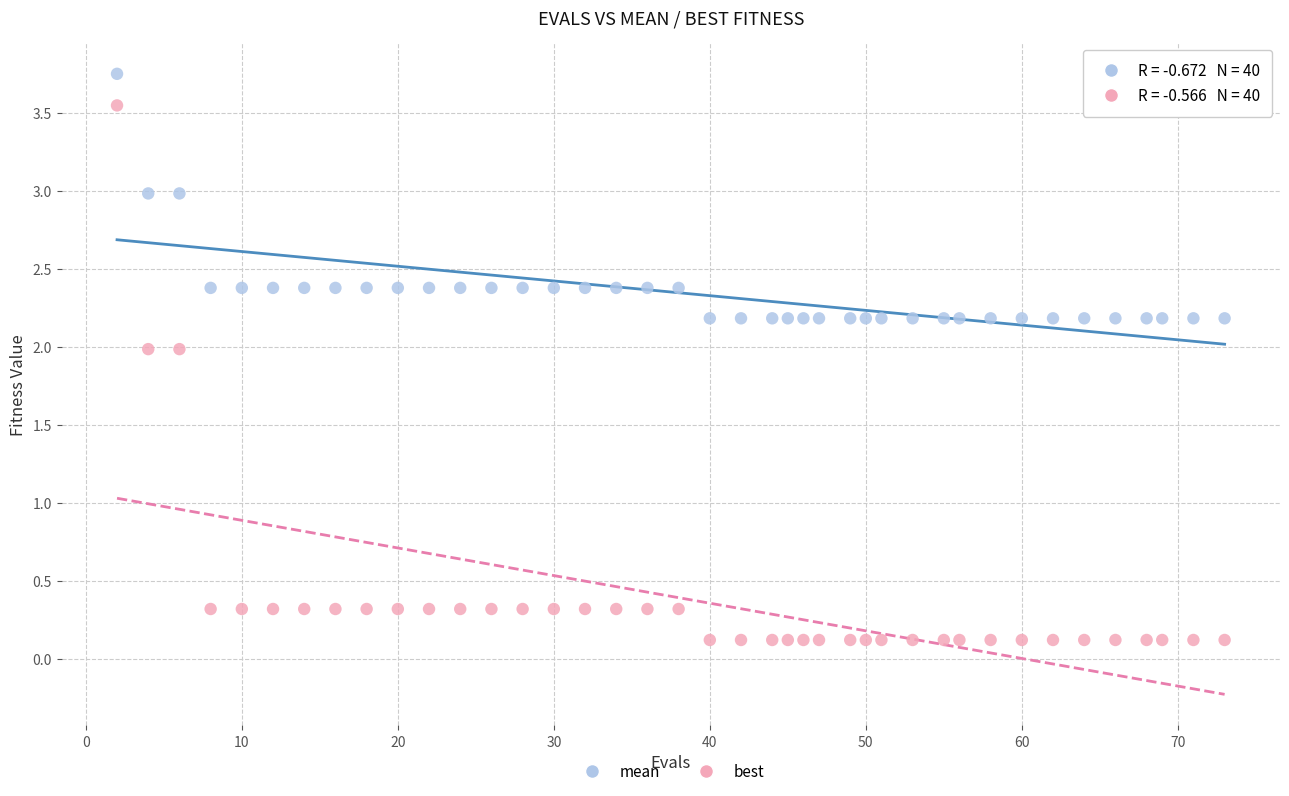

What are all the series names shown in the legend?

mean, best